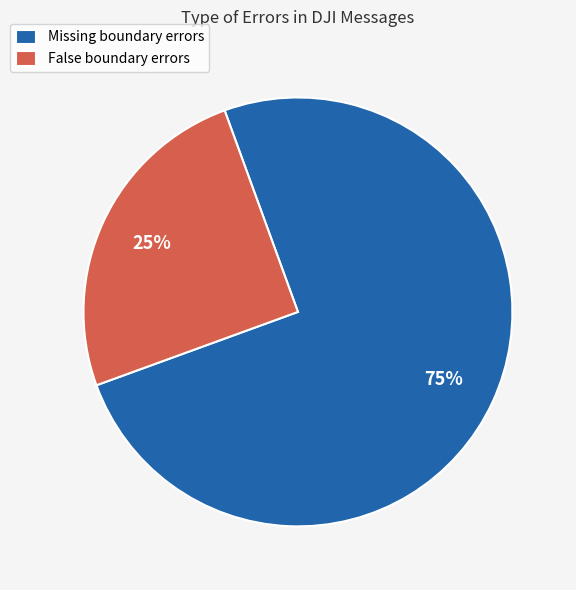

Which has a higher value, False boundary errors or Missing boundary errors?

Missing boundary errors